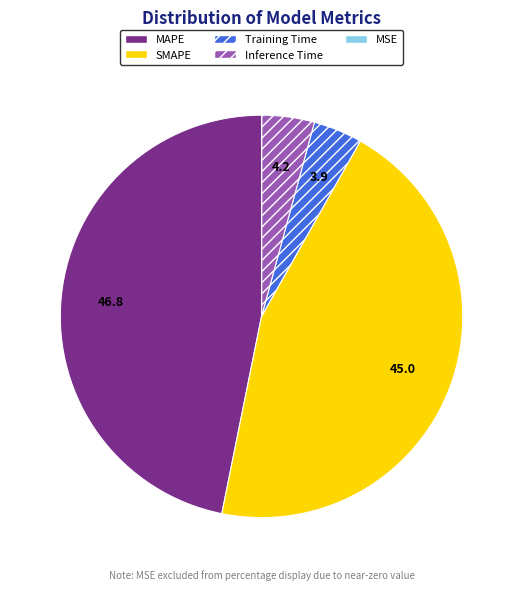

Between Inference Time and SMAPE, which is larger?

SMAPE